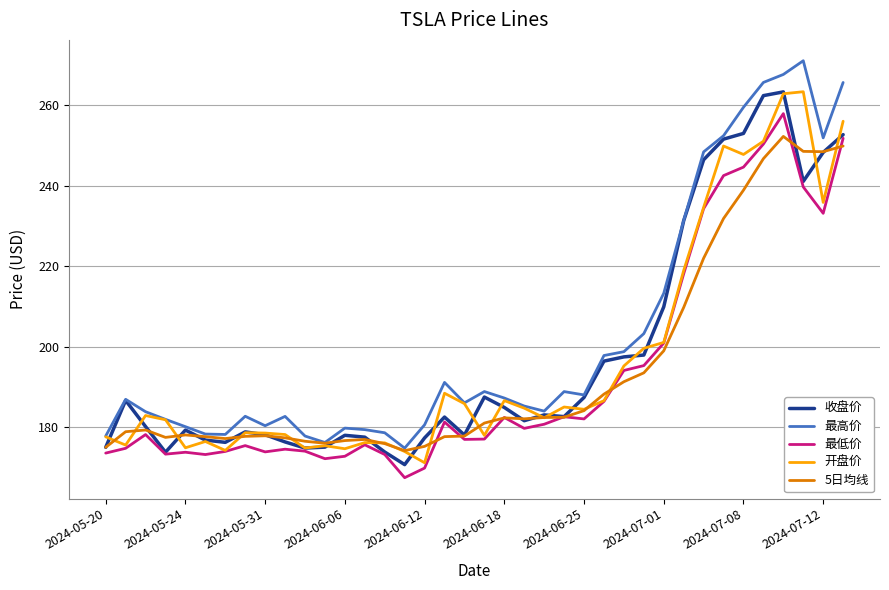

What is the minimum value for 收盘价?

170.7